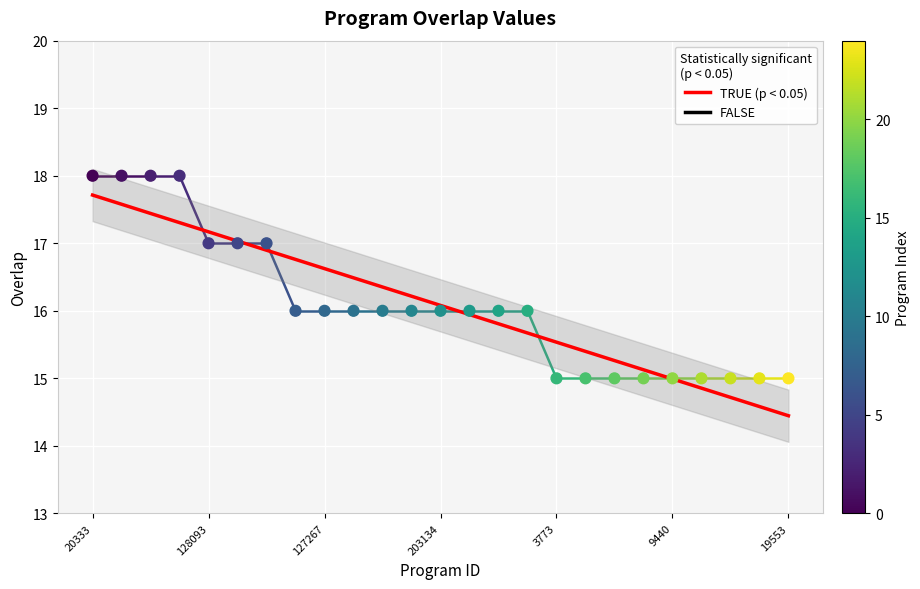

Approximately how many times larger is the value at 297405 compared to 15260?

1.1